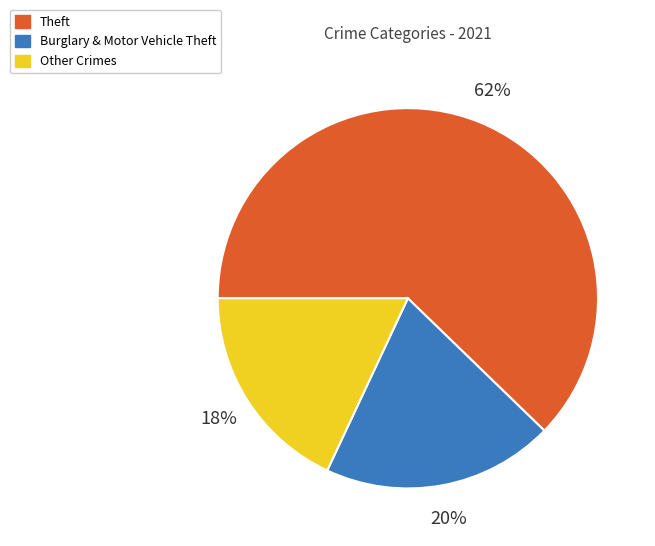

Does any single category account for the majority?

Yes